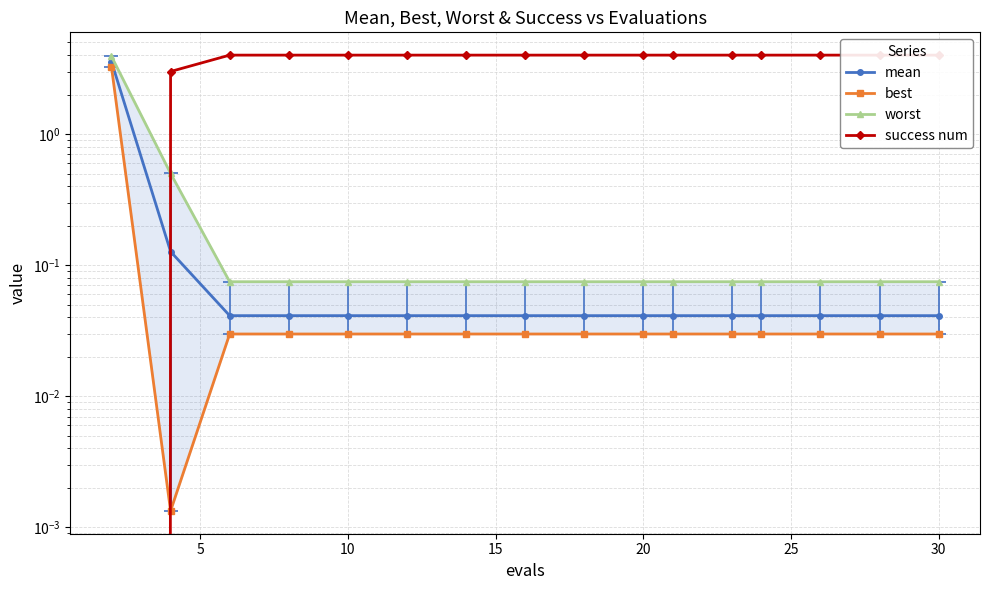

Which has a higher value, 10 or 15?

10